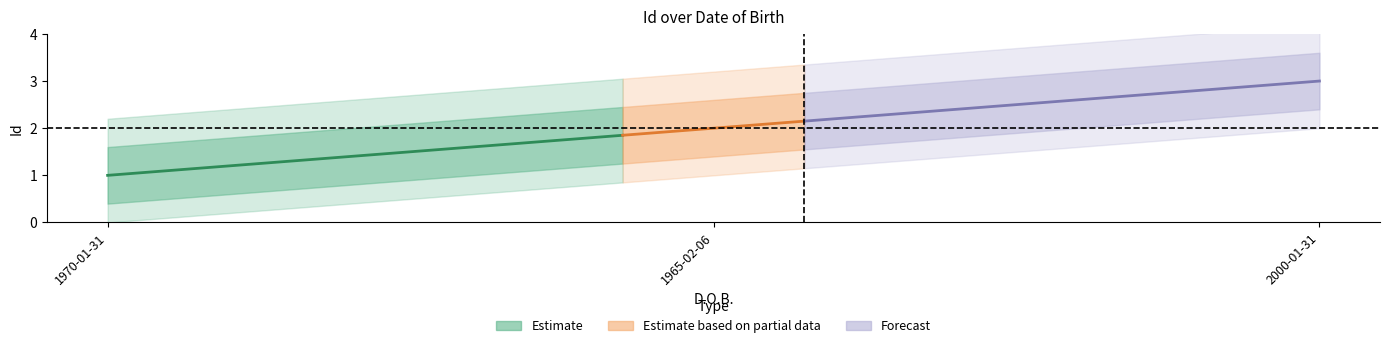

True or false: the data shows 2 at 1965-02-06.

True